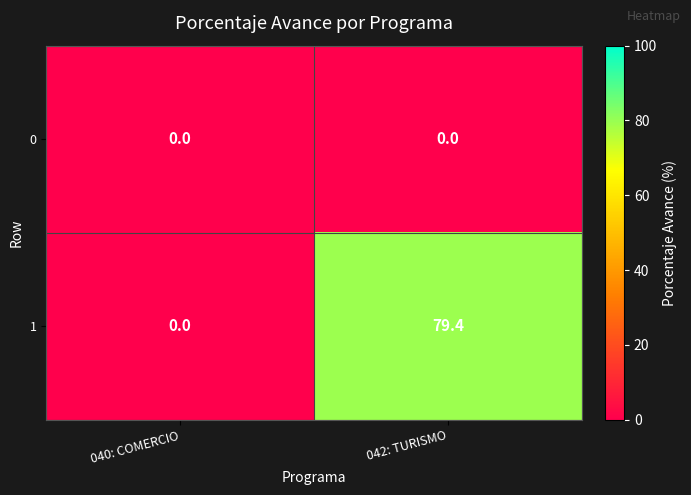

Which series has the largest total across all categories?

1